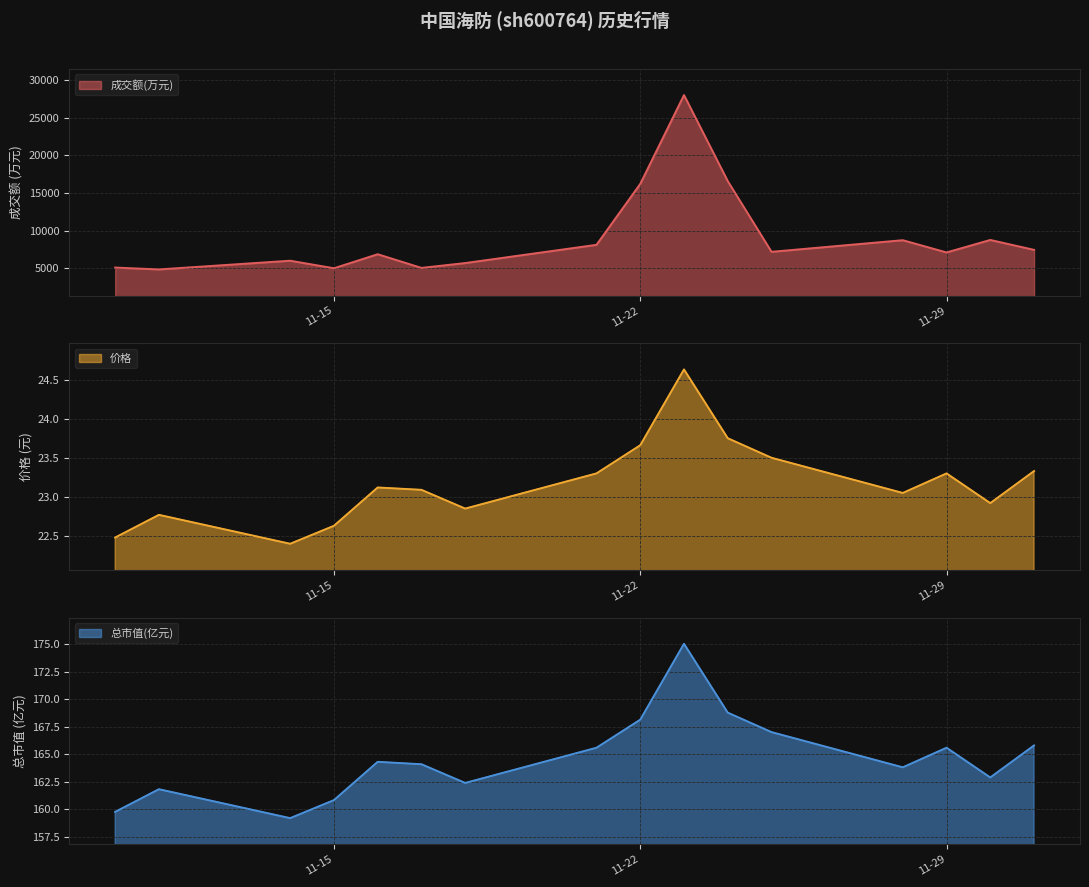

What is the lowest value of the 价格 series?

22.4